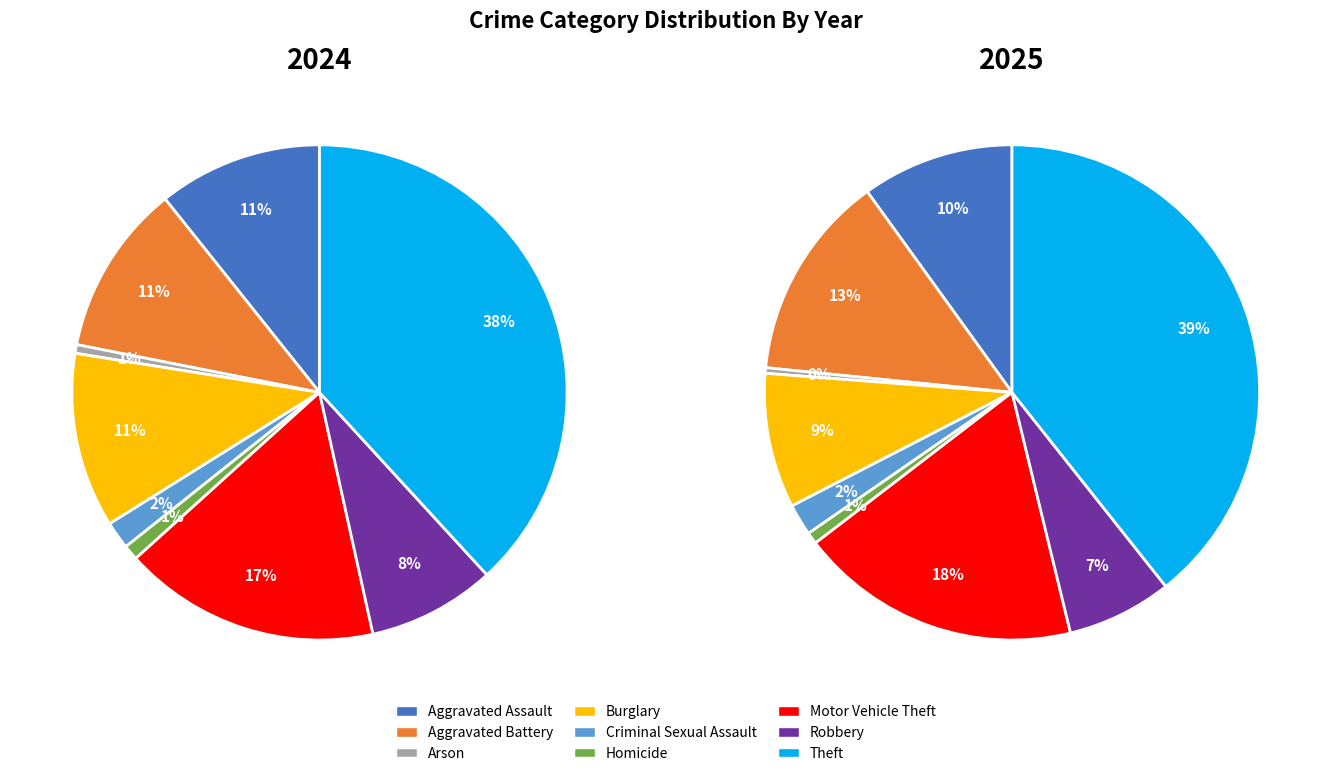

Is there a majority slice in this chart?

No